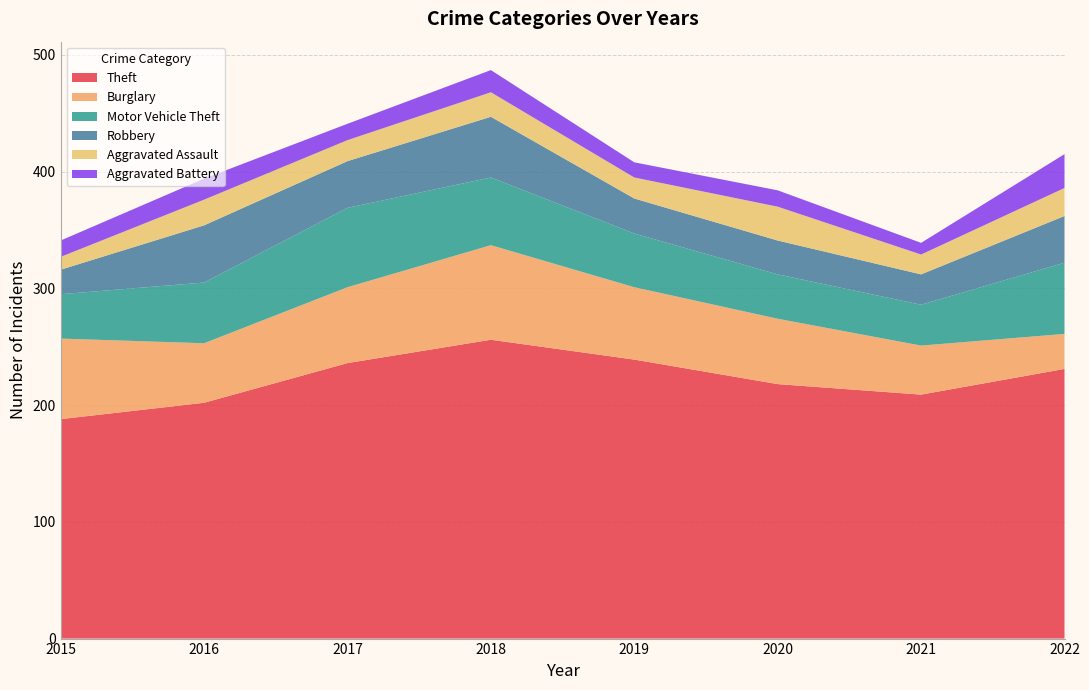

Reading right to left, extract all data points from this chart.

Theft: 231	209	218	239	256	236	202	188
Burglary: 30	42	56	62	81	65	51	69
Motor Vehicle Theft: 61	35	38	46	58	68	52	38
Robbery: 40	26	29	30	52	40	49	21
Aggravated Assault: 24	17	29	18	21	18	22	11
Aggravated Battery: 29	10	14	13	19	14	18	14